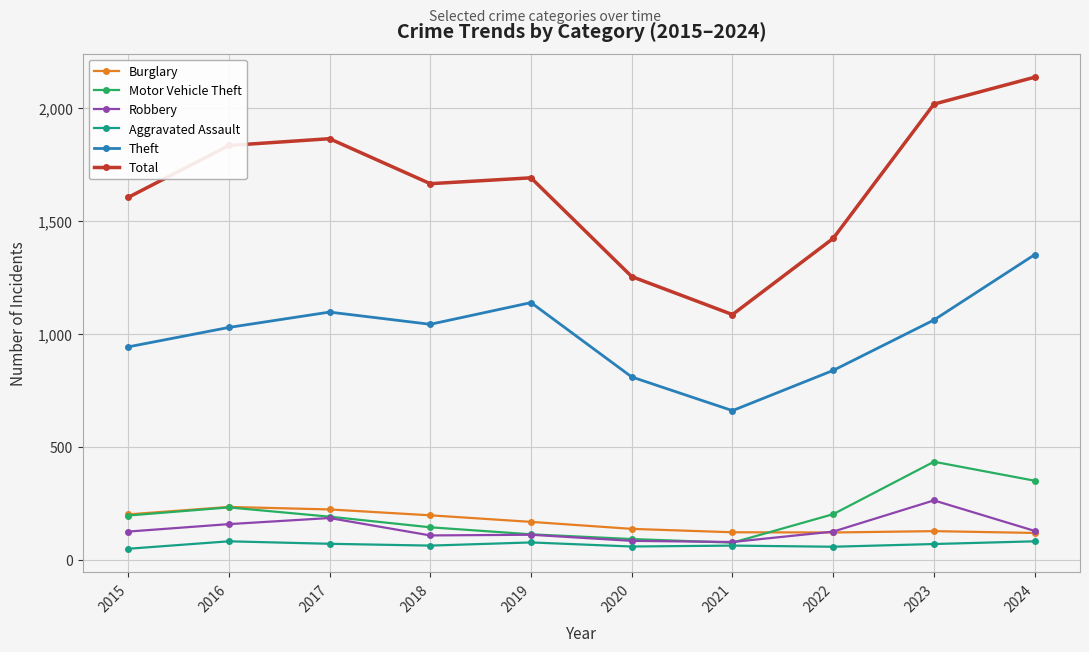

Does the chart have visible grid lines?

Yes